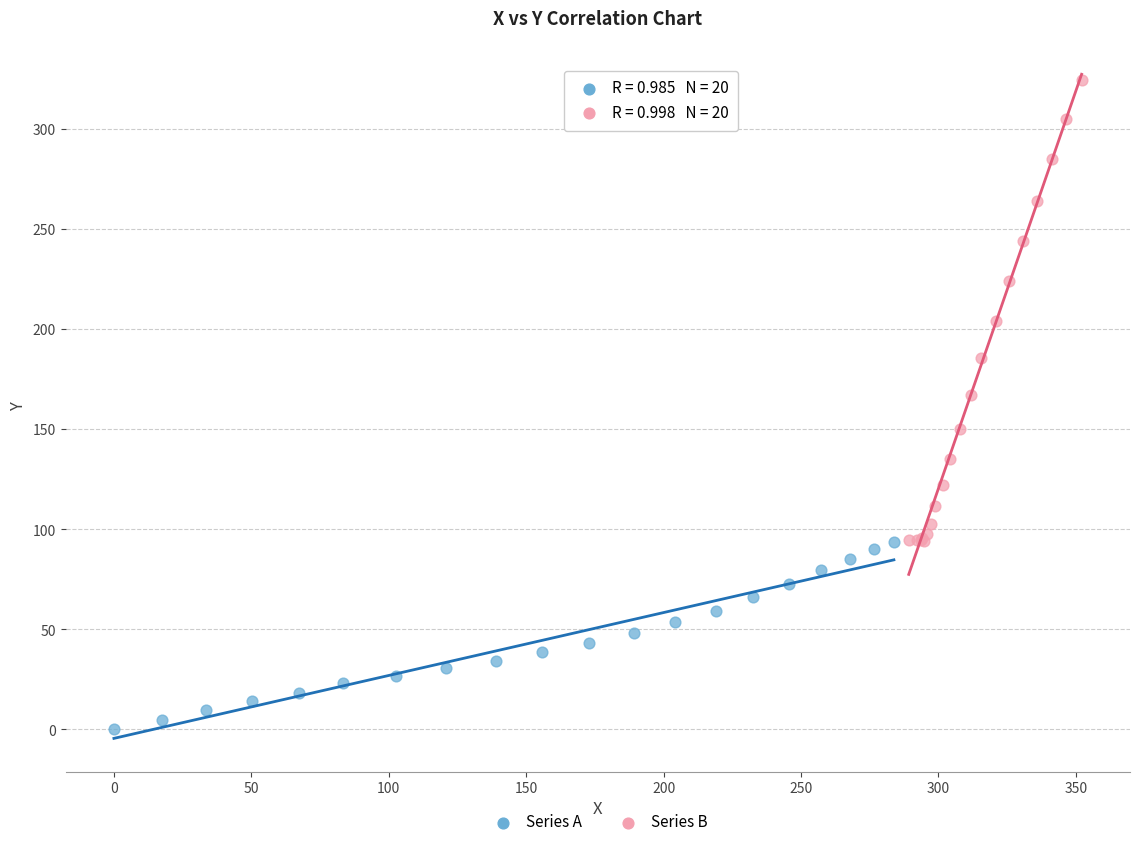

Which series contains the highest Y value?

Series B